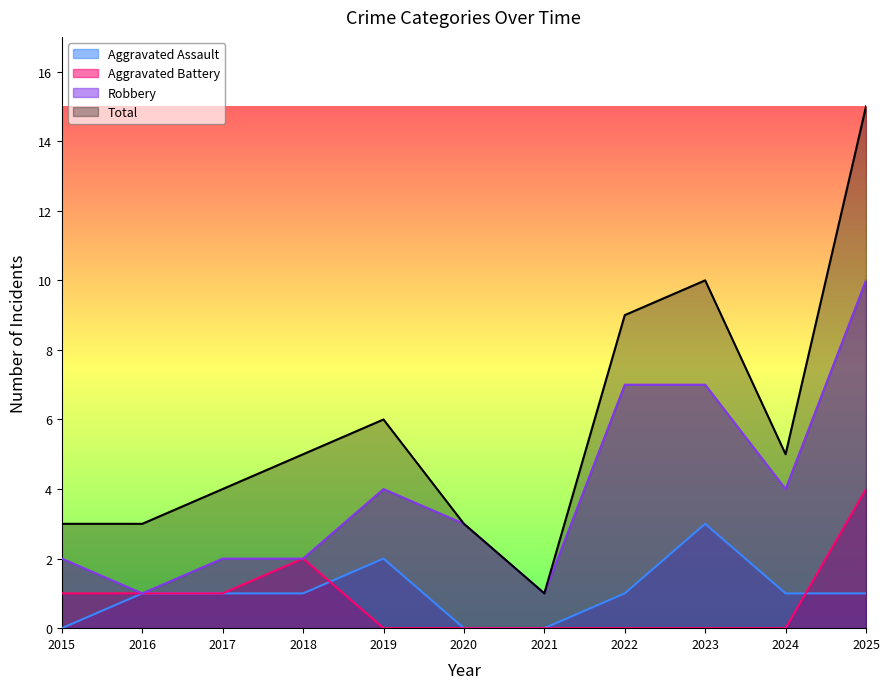

How many times do Aggravated Assault and Aggravated Battery cross each other?

2